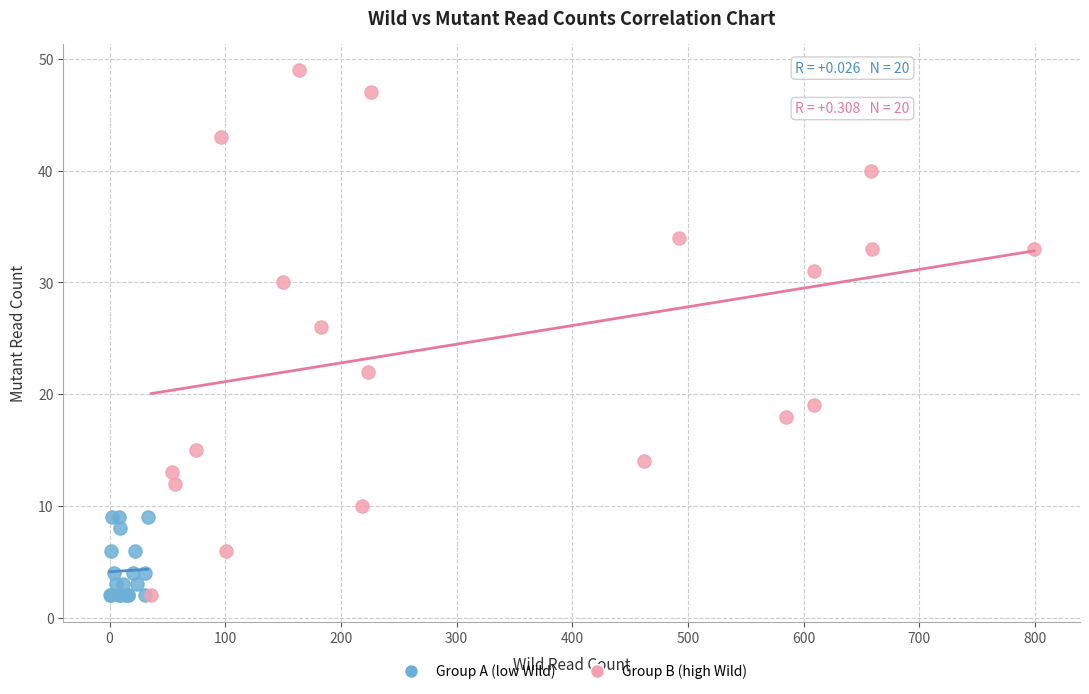

What are all the series names shown in the legend?

Group A (low Wild), Group B (high Wild)